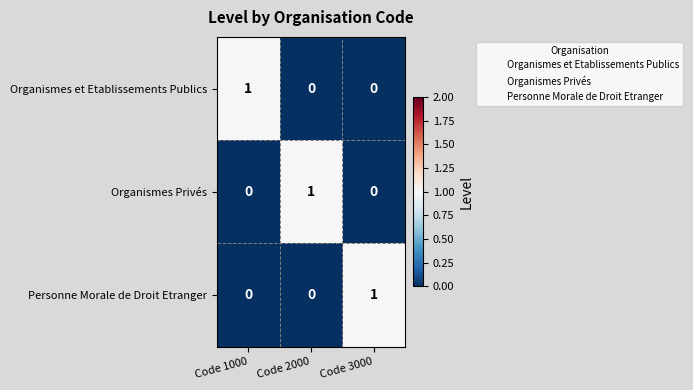

Is it true that Organismes Privés equals 0 at Code 3000?

True